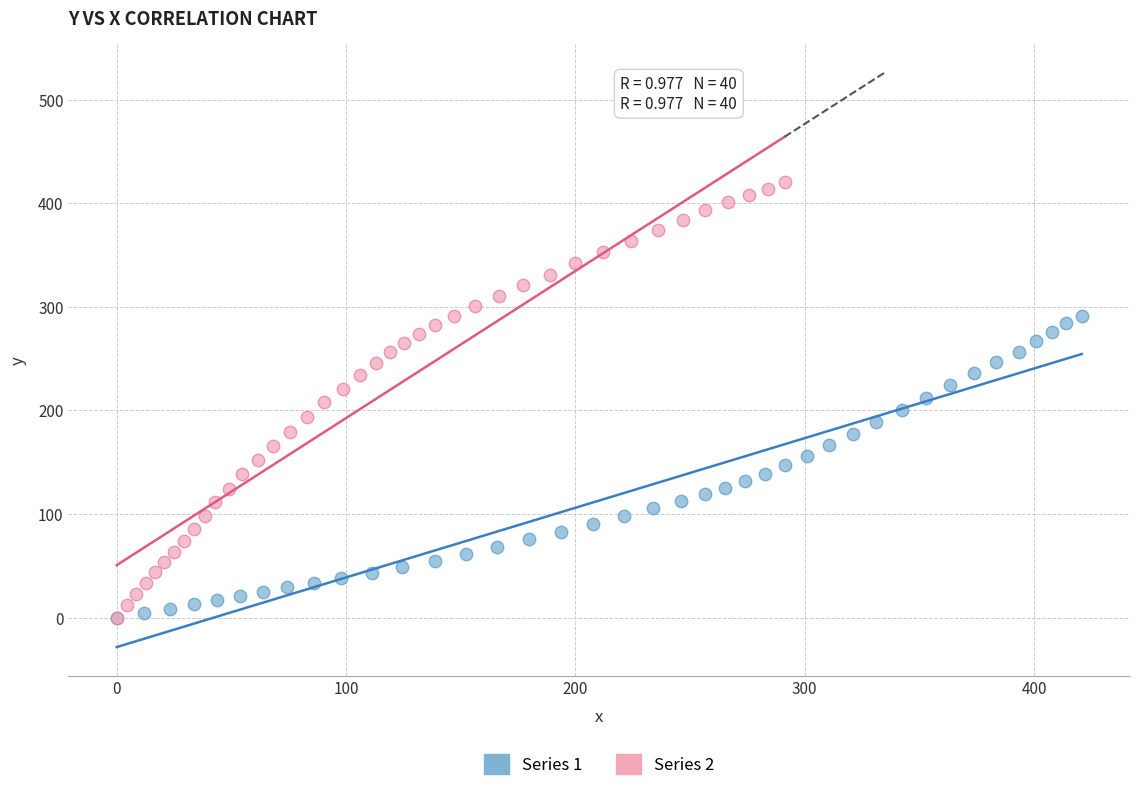

Which series reaches the maximum Y coordinate?

Series 2